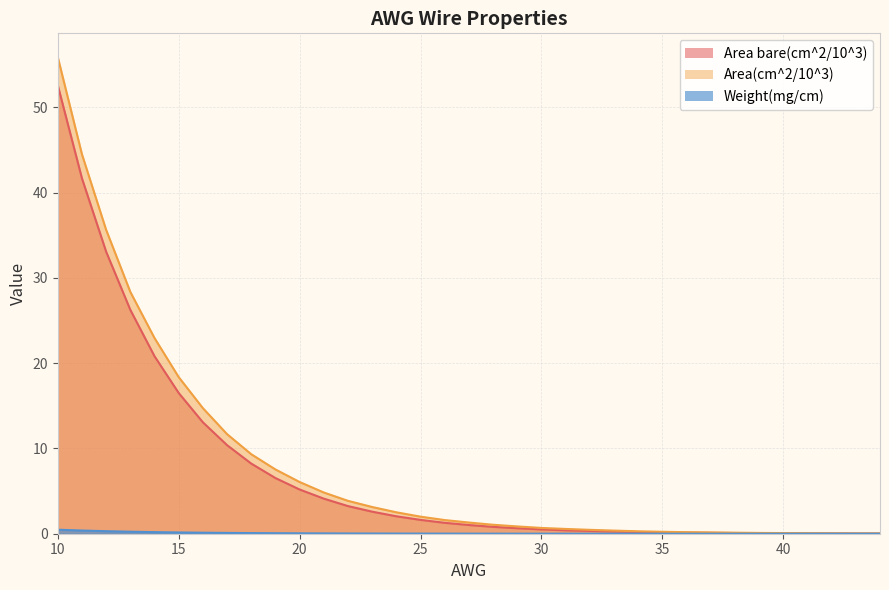

Reading right to left, transcribe all the data shown in this chart.

Area bare(cm^2/10^3): 0.0	0.0	0.0	0.0	0.0	0.1	0.1	0.1	0.1	0.2	0.2	0.3	0.3	0.4	0.5	0.6	0.8	1.0	1.3	1.6	2.0	2.6	3.2	4.1	5.2	6.5	8.2	10.4	13.1	16.5	20.8	26.3	33.1	41.7	52.6
Area(cm^2/10^3): 0.0	0.0	0.0	0.1	0.1	0.1	0.1	0.2	0.2	0.2	0.3	0.4	0.5	0.6	0.7	0.9	1.1	1.3	1.6	2.0	2.5	3.1	3.9	4.8	6.1	7.5	9.3	11.7	14.7	18.4	22.9	28.4	35.6	44.5	55.9
Weight(mg/cm): 0.0	0.0	0.0	0.0	0.0	0.0	0.0	0.0	0.0	0.0	0.0	0.0	0.0	0.0	0.0	0.0	0.0	0.0	0.0	0.0	0.0	0.0	0.0	0.0	0.0	0.1	0.1	0.1	0.1	0.1	0.2	0.2	0.3	0.4	0.5